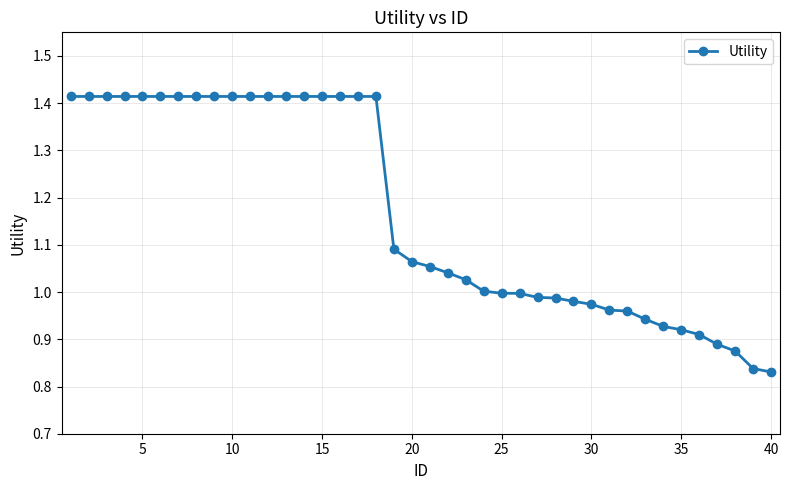

Does the chart display data point markers on the line(s)?

Yes